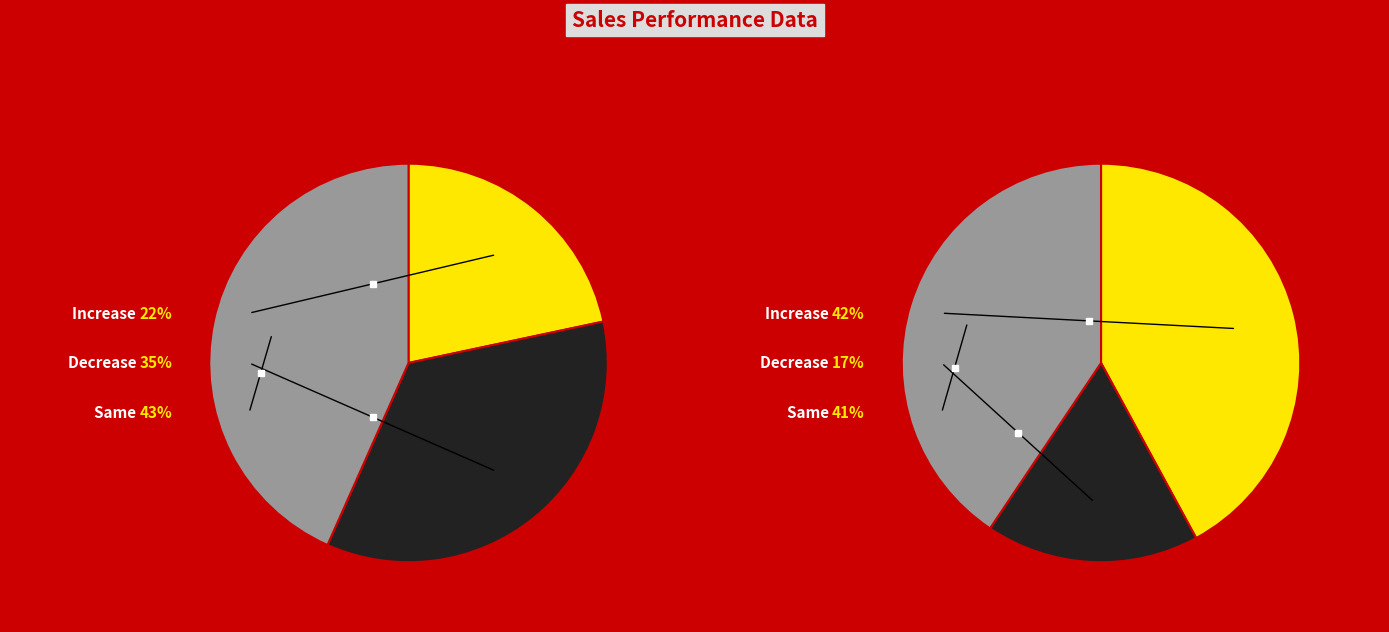

Is 35 the majority of the pie?

No